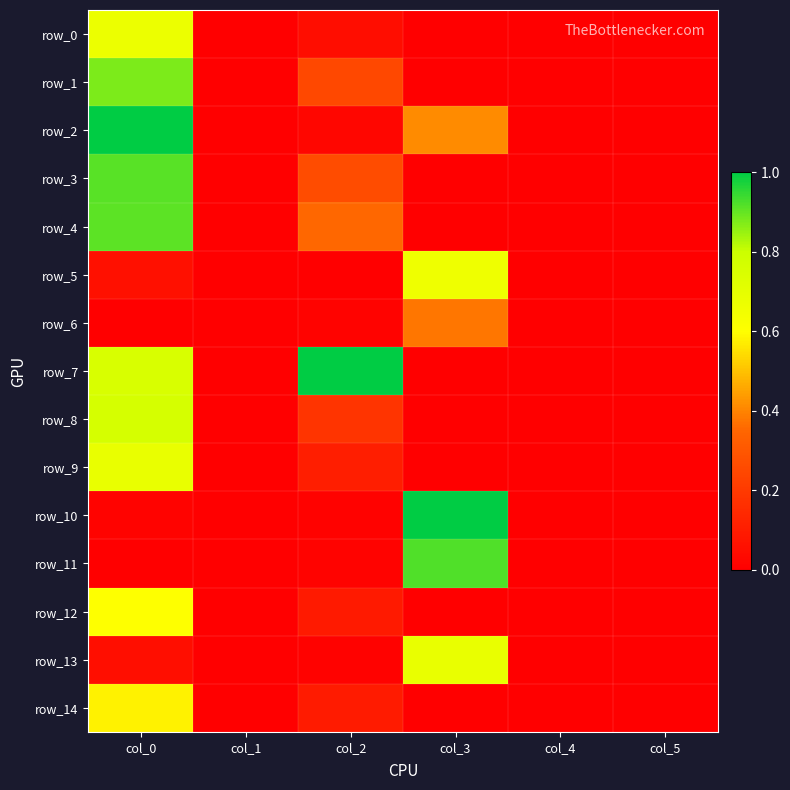

What value does the row_13 series have at col_0?

0.1